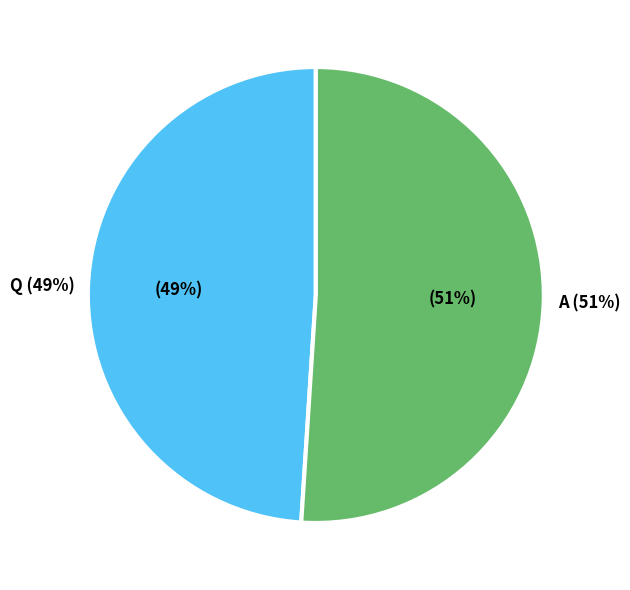

Which category has the biggest portion of the pie?

A